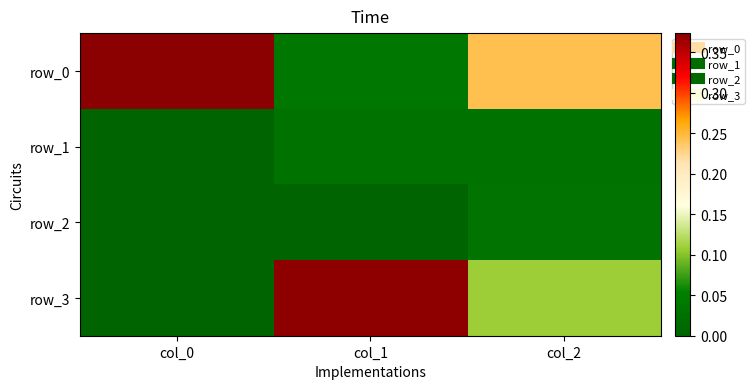

Between col_1 and col_2, which is larger?

col_2